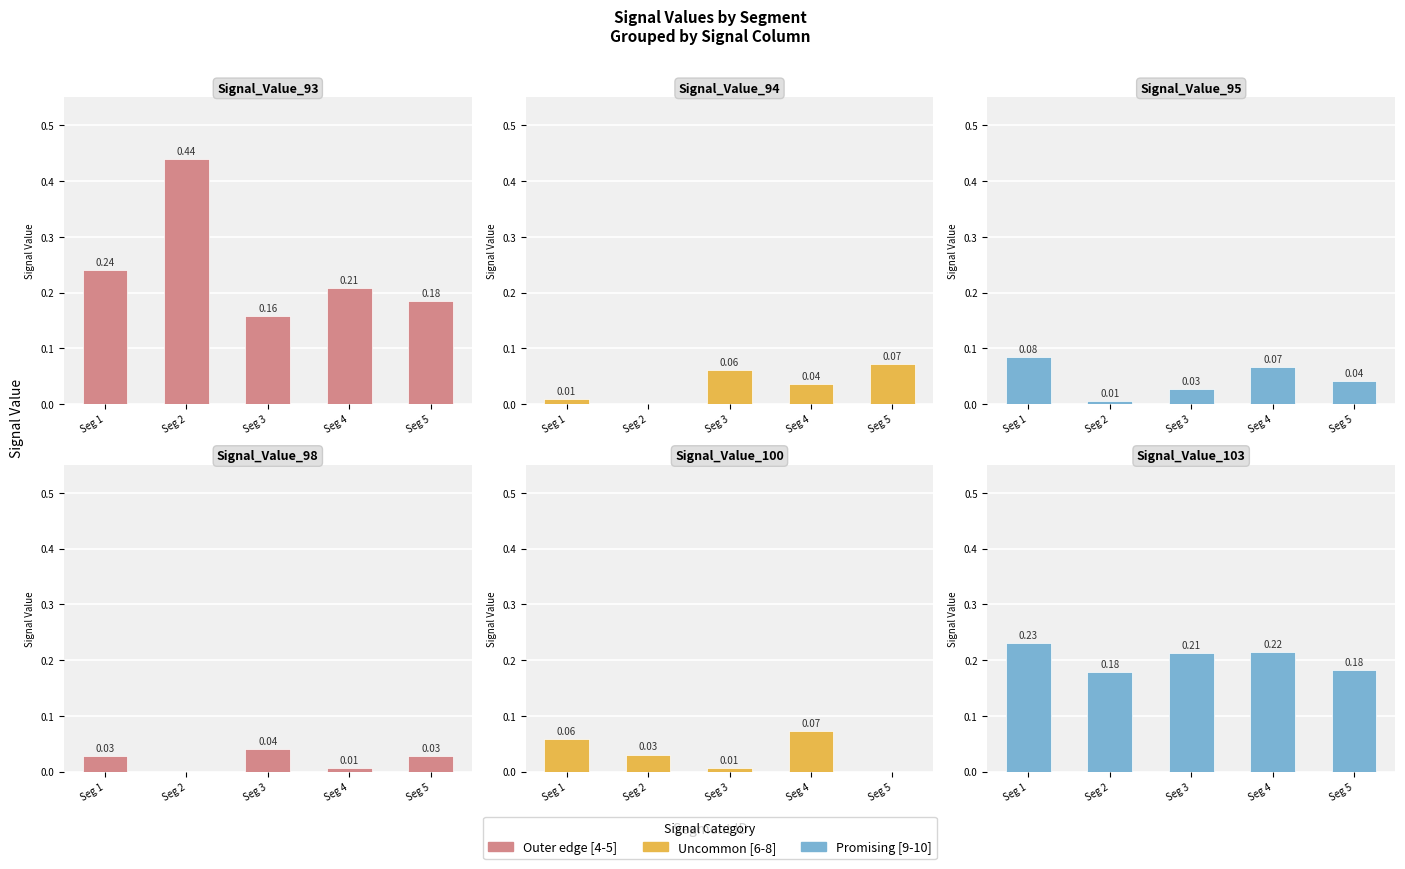

What is the spread (max minus min) of values at Seg 5?

0.2